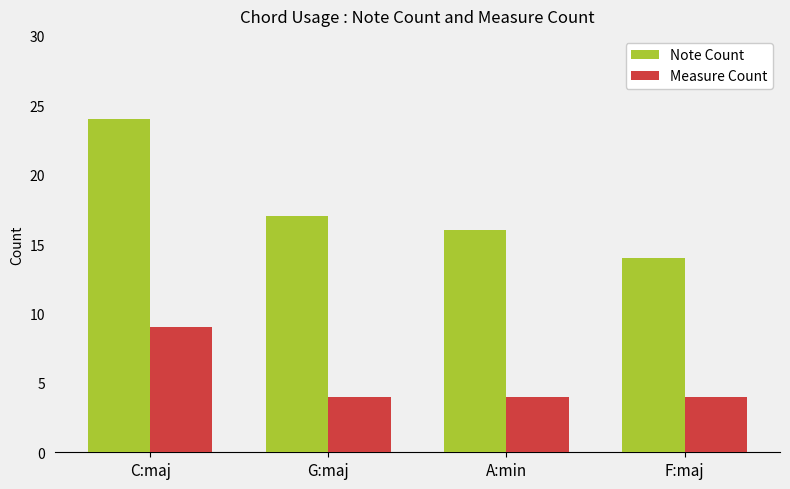

Count the Note Count values in the range 16 to 24.

3